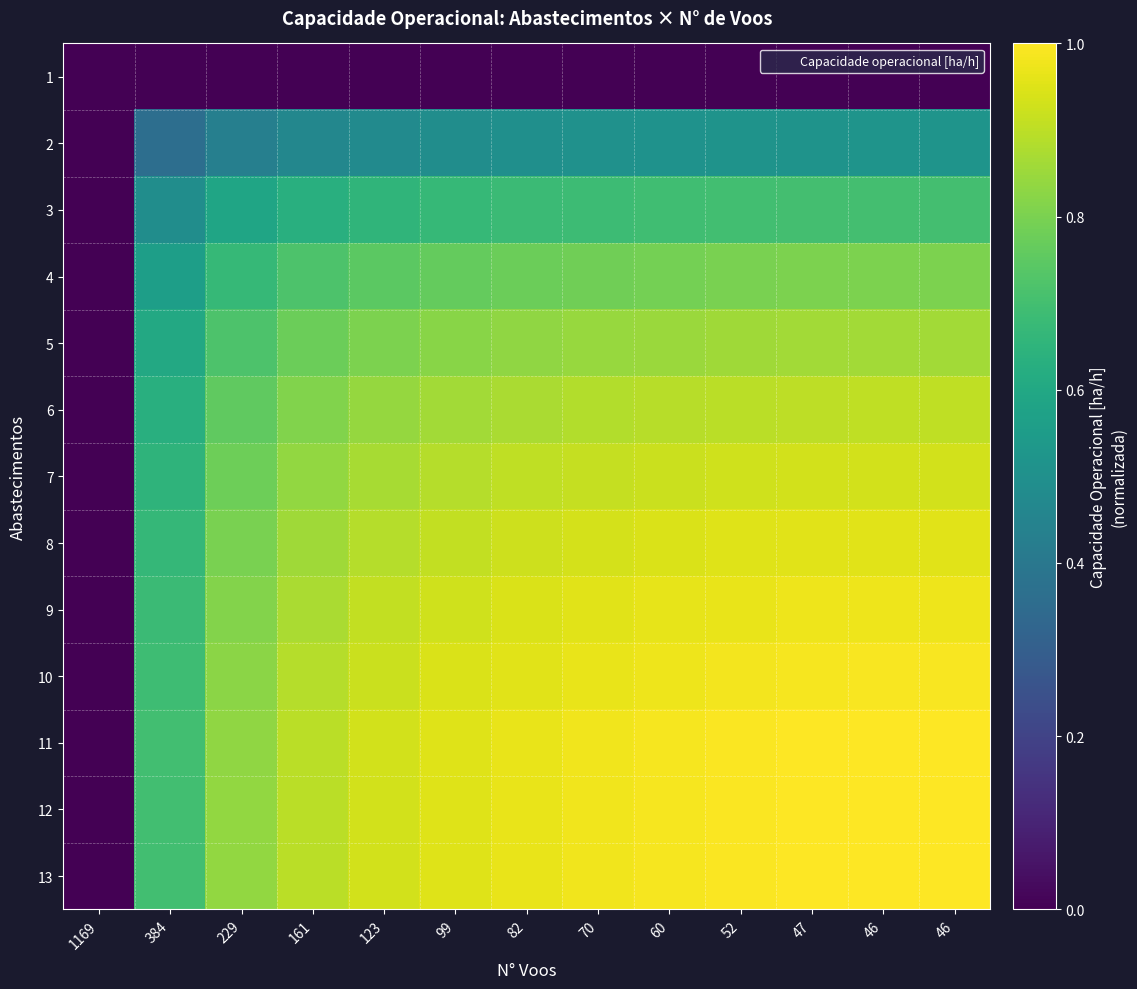

Reading right to left, extract all data points from this chart.

1: 46=0.0	46=0.0	47=0.0	52=0.0	60=0.0	70=0.0	82=0.0	99=0.0	123=0.0	161=0.0	229=0.0	384=0.0	1169=0.0
2: 46=0.5	46=0.5	47=0.5	52=0.5	60=0.5	70=0.5	82=0.5	99=0.5	123=0.5	161=0.5	229=0.4	384=0.4	1169=0.0
3: 46=0.7	46=0.7	47=0.7	52=0.7	60=0.7	70=0.7	82=0.7	99=0.7	123=0.7	161=0.6	229=0.6	384=0.5	1169=0.0
4: 46=0.8	46=0.8	47=0.8	52=0.8	60=0.8	70=0.8	82=0.8	99=0.8	123=0.7	161=0.7	229=0.7	384=0.6	1169=0.0
5: 46=0.9	46=0.9	47=0.9	52=0.9	60=0.9	70=0.8	82=0.8	99=0.8	123=0.8	161=0.8	229=0.7	384=0.6	1169=0.0
6: 46=0.9	46=0.9	47=0.9	52=0.9	60=0.9	70=0.9	82=0.9	99=0.9	123=0.8	161=0.8	229=0.8	384=0.6	1169=0.0
7: 46=0.9	46=0.9	47=0.9	52=0.9	60=0.9	70=0.9	82=0.9	99=0.9	123=0.9	161=0.8	229=0.8	384=0.7	1169=0.0
8: 46=1.0	46=1.0	47=1.0	52=0.9	60=0.9	70=0.9	82=0.9	99=0.9	123=0.9	161=0.9	229=0.8	384=0.7	1169=0.0
9: 46=1.0	46=1.0	47=1.0	52=1.0	60=1.0	70=1.0	82=0.9	99=0.9	123=0.9	161=0.9	229=0.8	384=0.7	1169=0.0
10: 46=1.0	46=1.0	47=1.0	52=1.0	60=1.0	70=1.0	82=1.0	99=0.9	123=0.9	161=0.9	229=0.8	384=0.7	1169=0.0
11: 46=1.0	46=1.0	47=1.0	52=1.0	60=1.0	70=1.0	82=1.0	99=1.0	123=0.9	161=0.9	229=0.8	384=0.7	1169=0.0
12: 46=1.0	46=1.0	47=1.0	52=1.0	60=1.0	70=1.0	82=1.0	99=1.0	123=0.9	161=0.9	229=0.8	384=0.7	1169=0.0
13: 46=1.0	46=1.0	47=1.0	52=1.0	60=1.0	70=1.0	82=1.0	99=1.0	123=0.9	161=0.9	229=0.8	384=0.7	1169=0.0